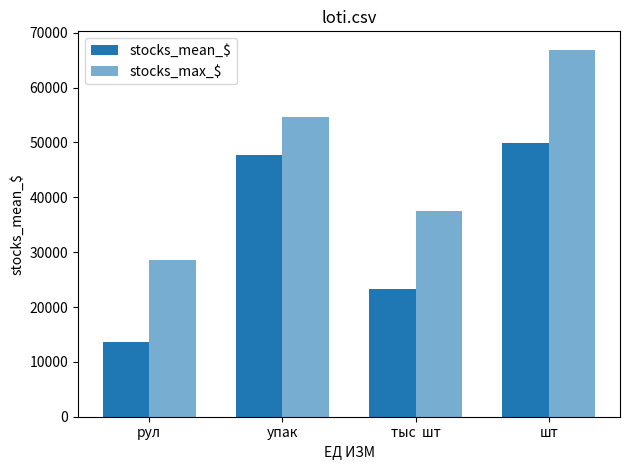

How many bars are there in each group?

2